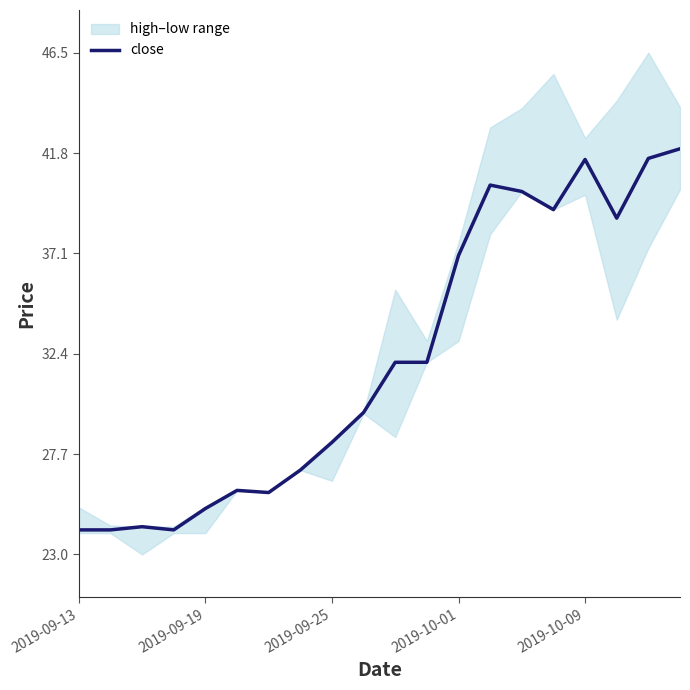

The close series shows 62.8 at 2019-10-01. True or false?

False